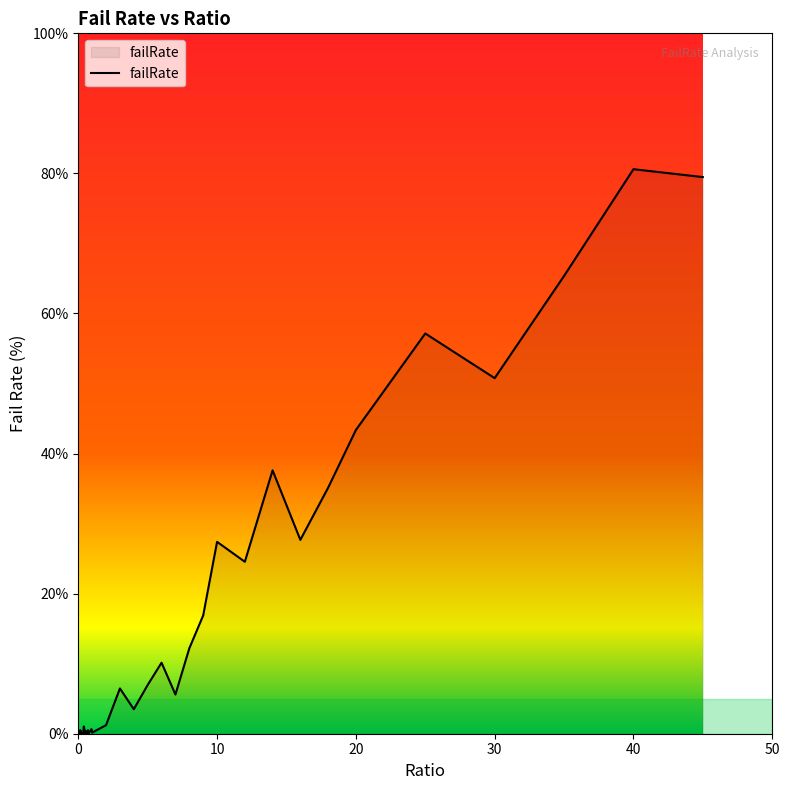

What is the greatest value displayed?

80.6